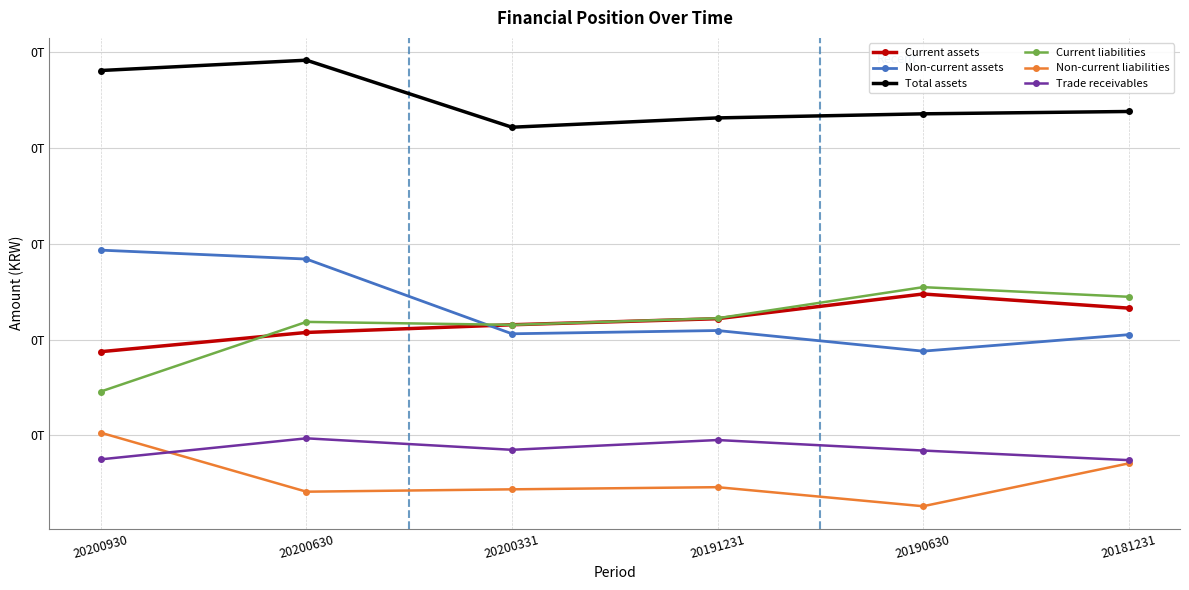

Is this an area chart (filled region under the line)?

No